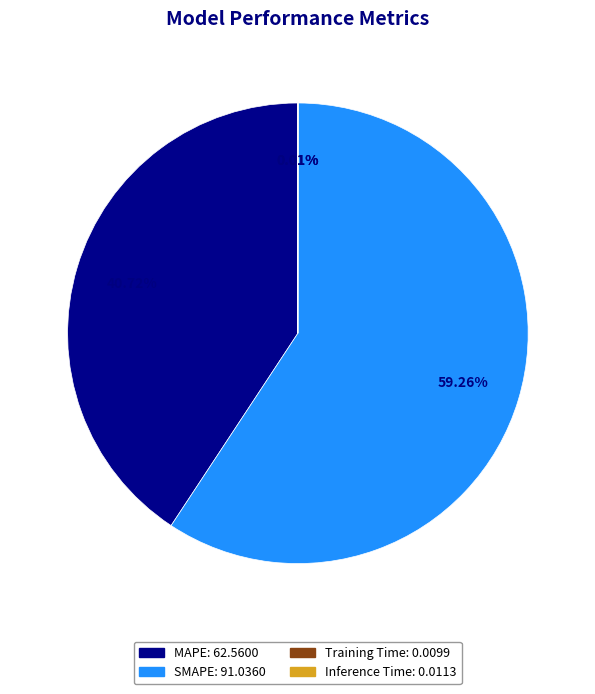

Is there a majority slice in this chart?

Yes